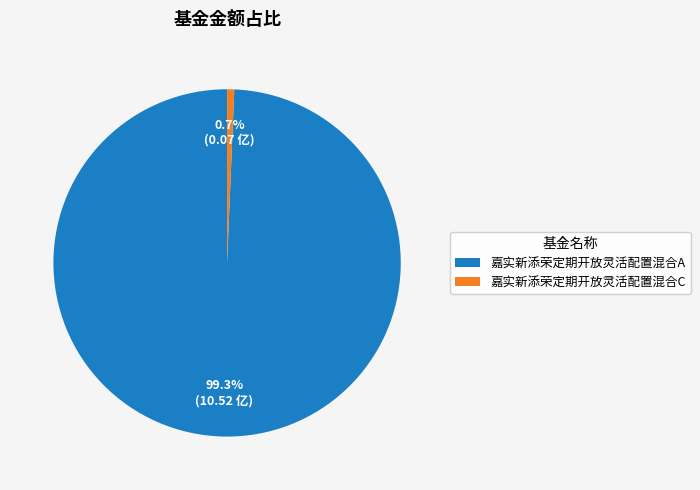

Which category has the smallest portion of the pie?

嘉实新添荣定期开放灵活配置混合C